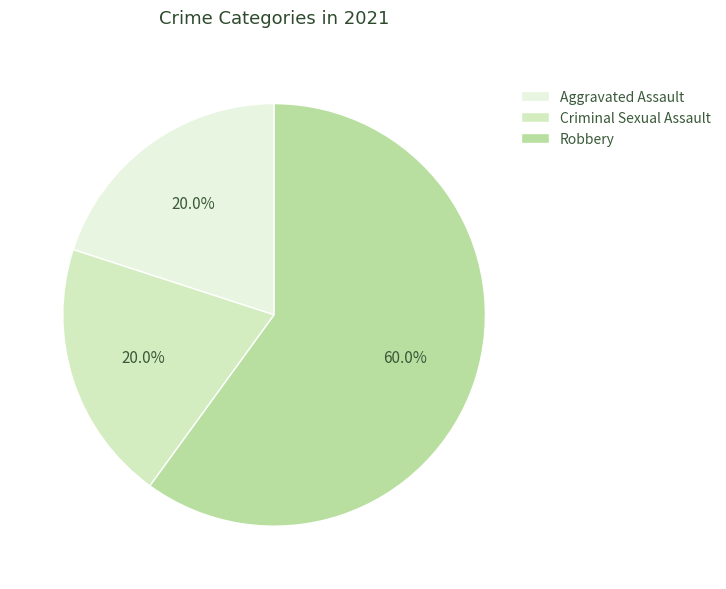

Which has a higher value, Aggravated Assault or Criminal Sexual Assault?

Aggravated Assault